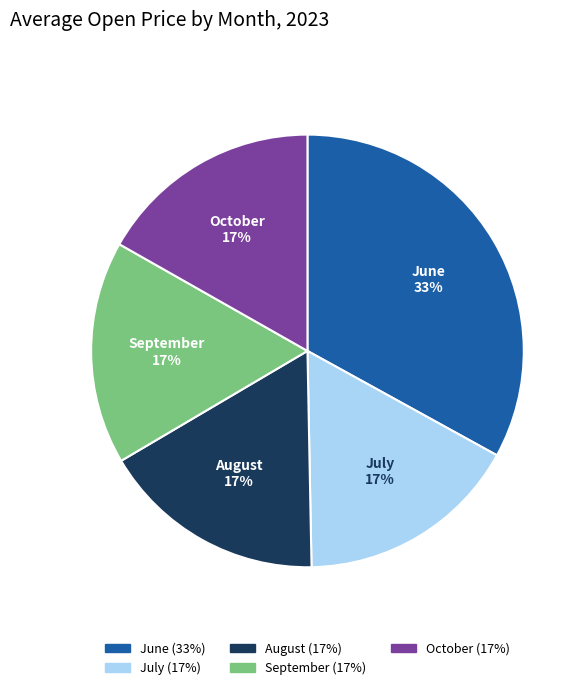

Does any single category account for the majority?

No